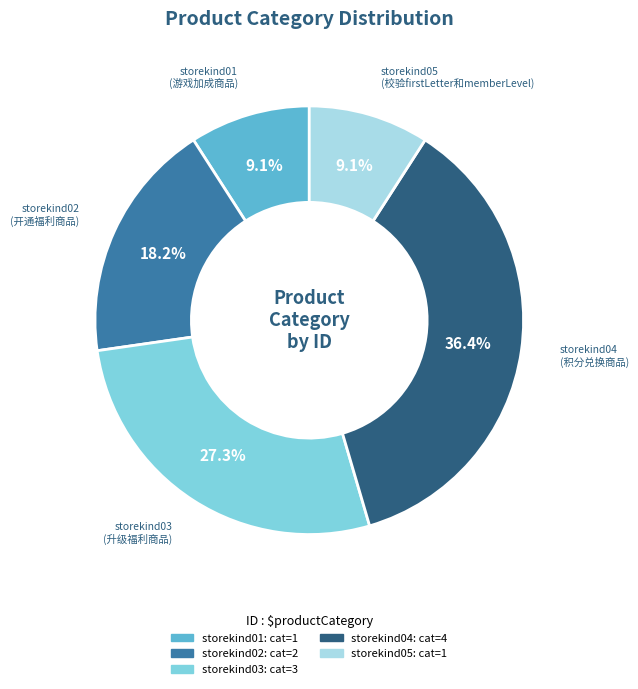

To the nearest percent, what is the difference between the largest and smallest slice percentages?

27%